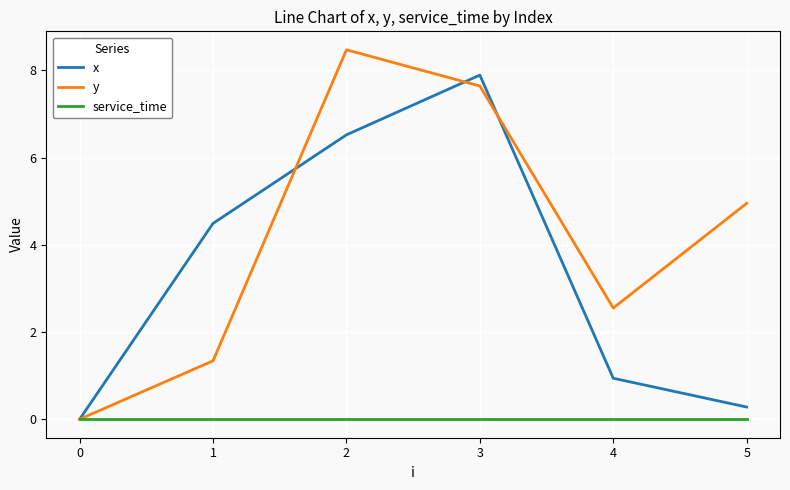

What is the spread (max minus min) of values at 1?

4.5